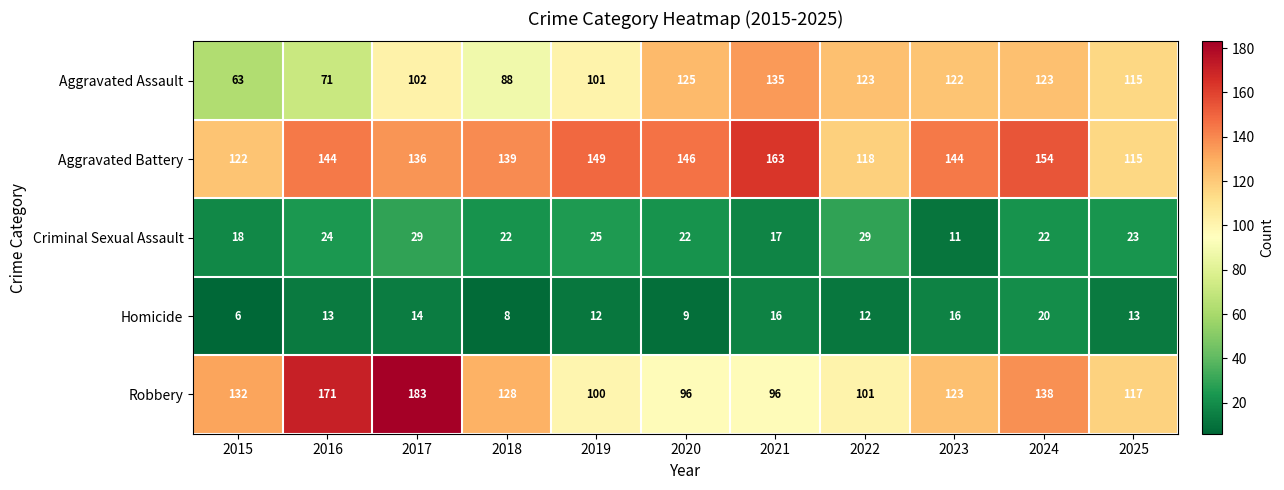

Count the number of categories in the chart.

11